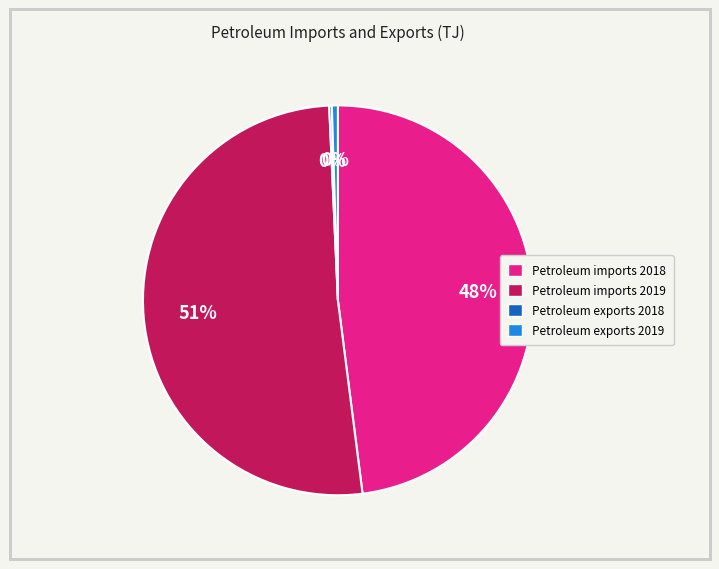

Which category has the biggest portion of the pie?

Petroleum imports 2019